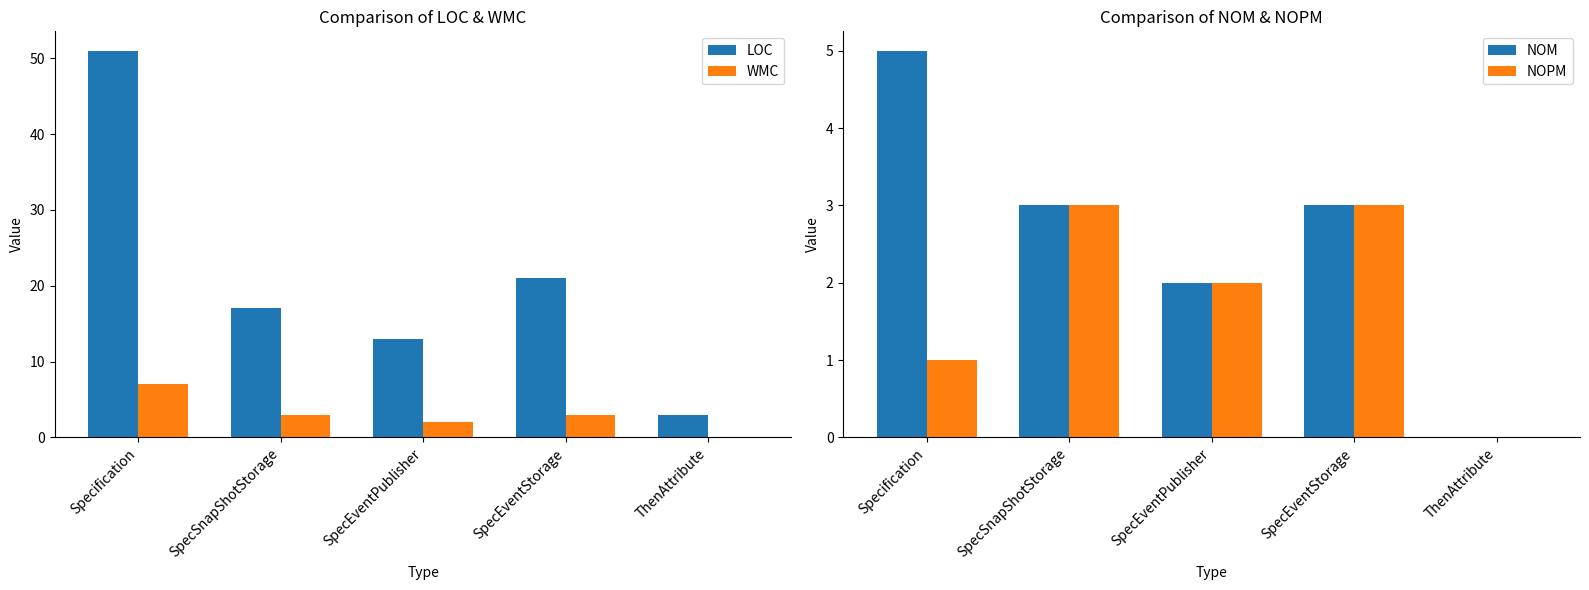

What is the value of the NOM bar at the 1st from the left?

5